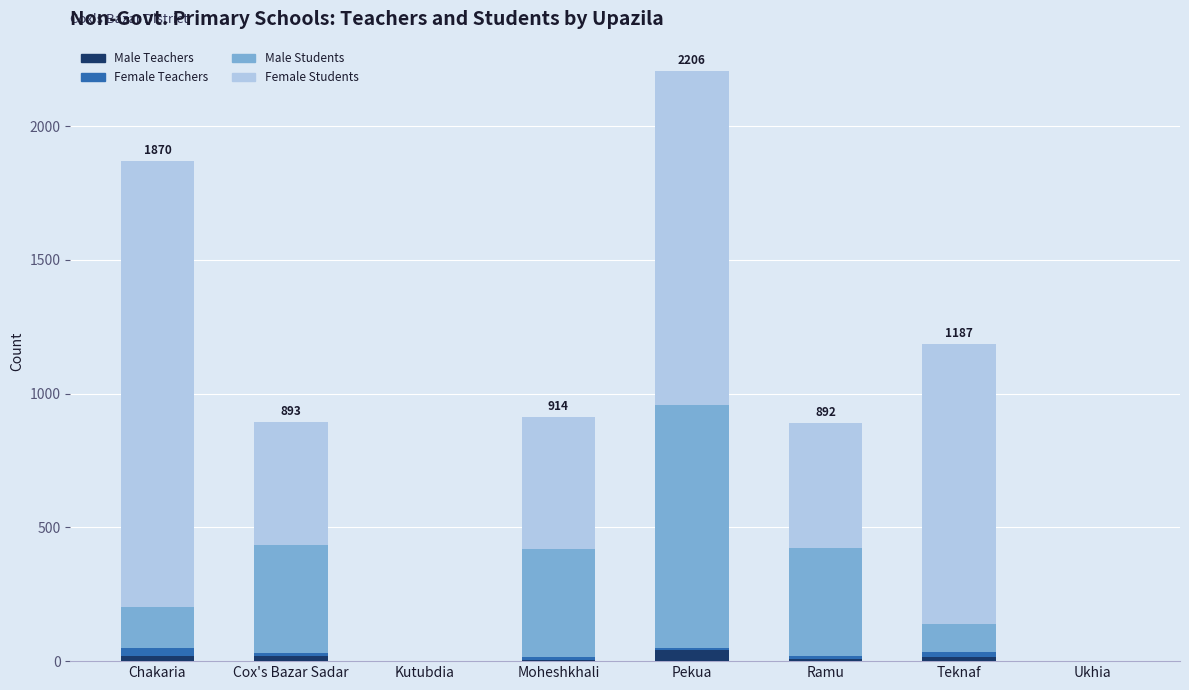

Does the chart contain stacked bars?

Yes